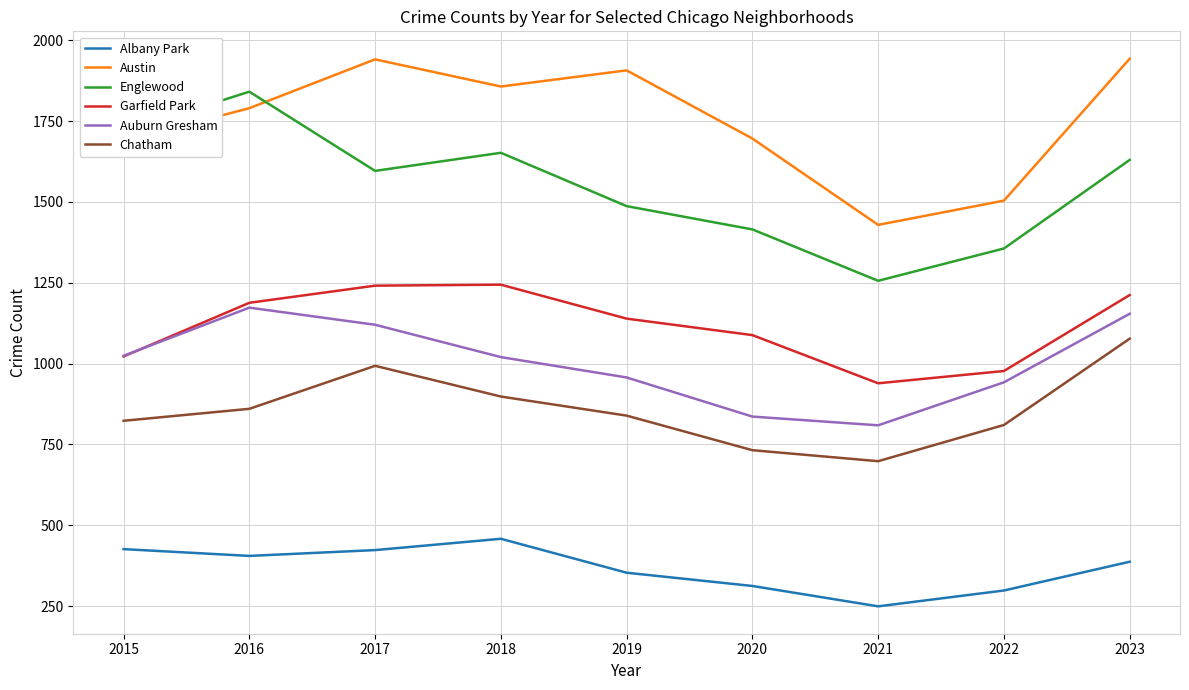

What is the average value of the Austin series?

1751